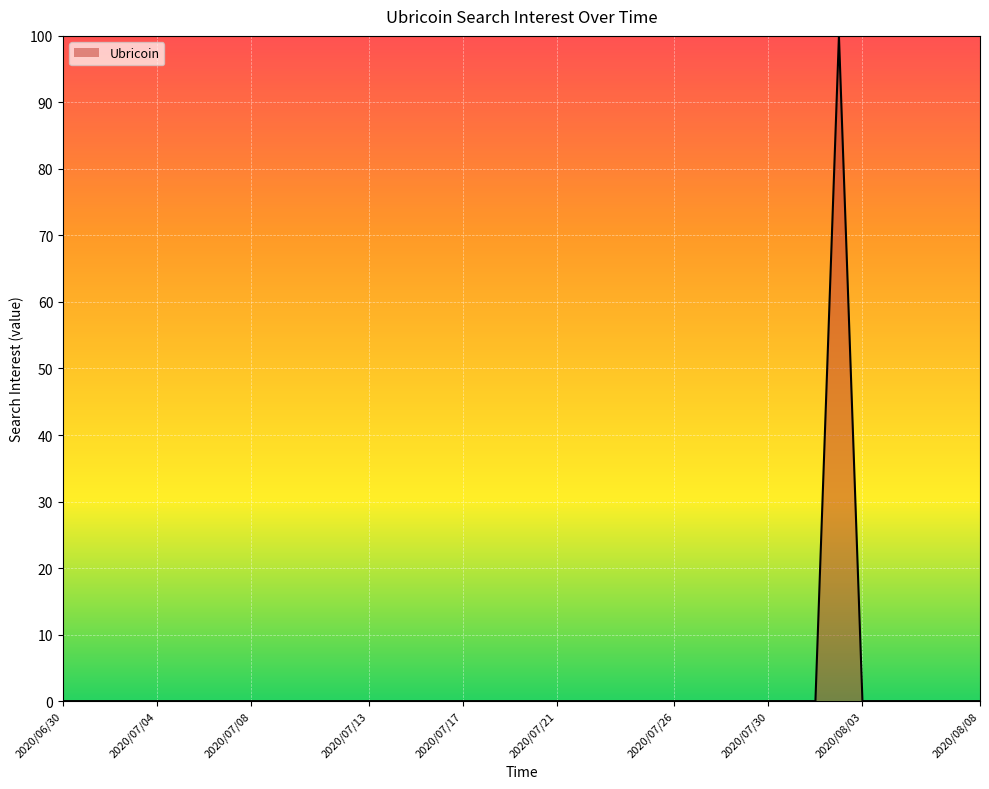

What is the maximum value shown in the chart?

100